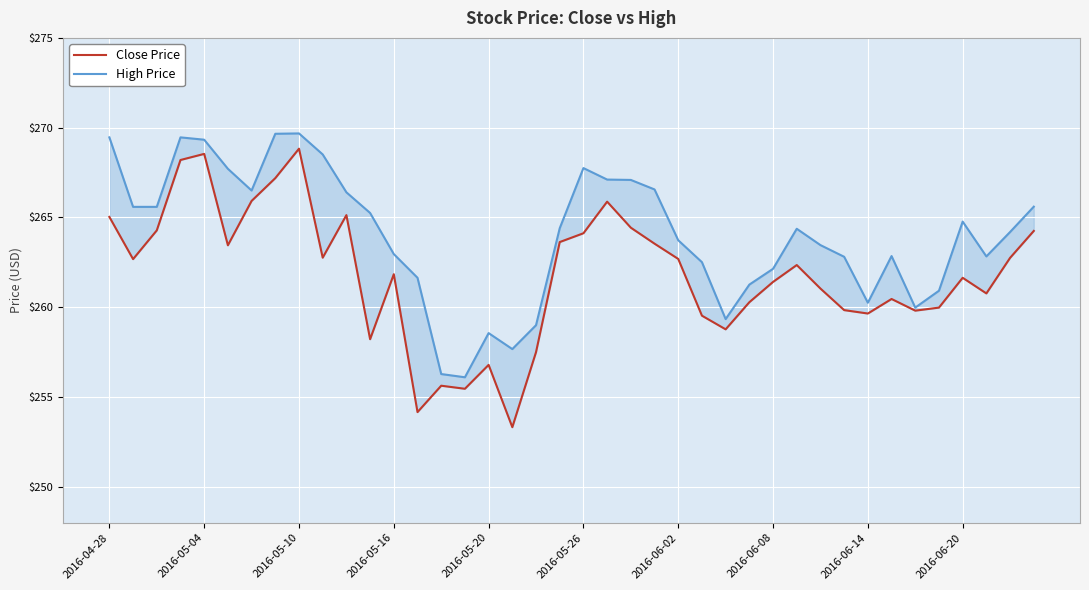

List the series in order of their overall mean, highest first.

High Price, Close Price